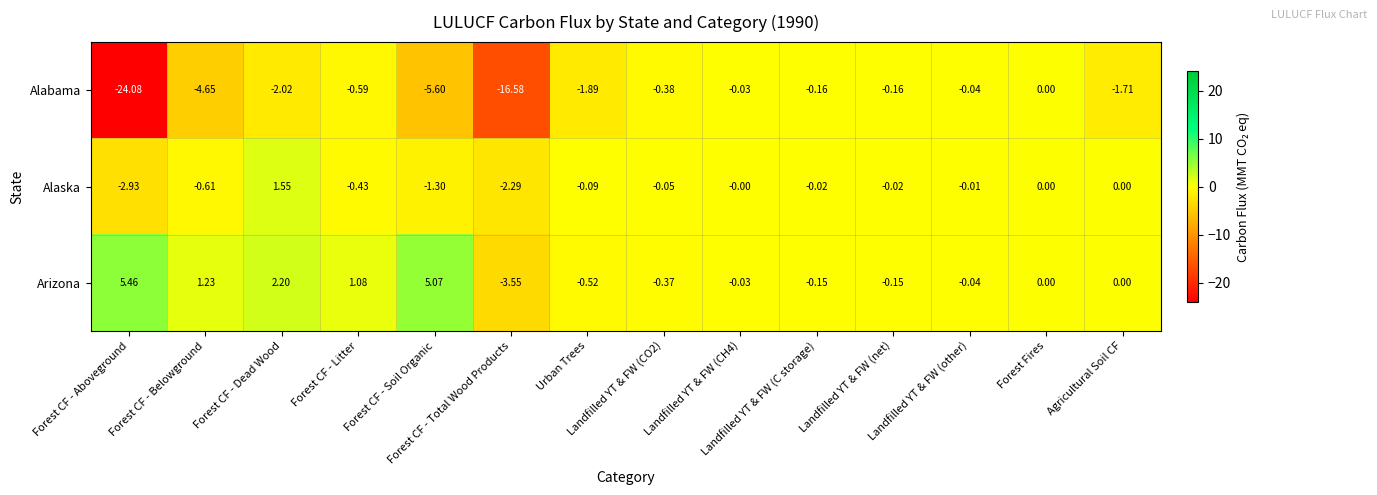

List the series in order of their peak value, lowest first.

Alabama, Alaska, Arizona